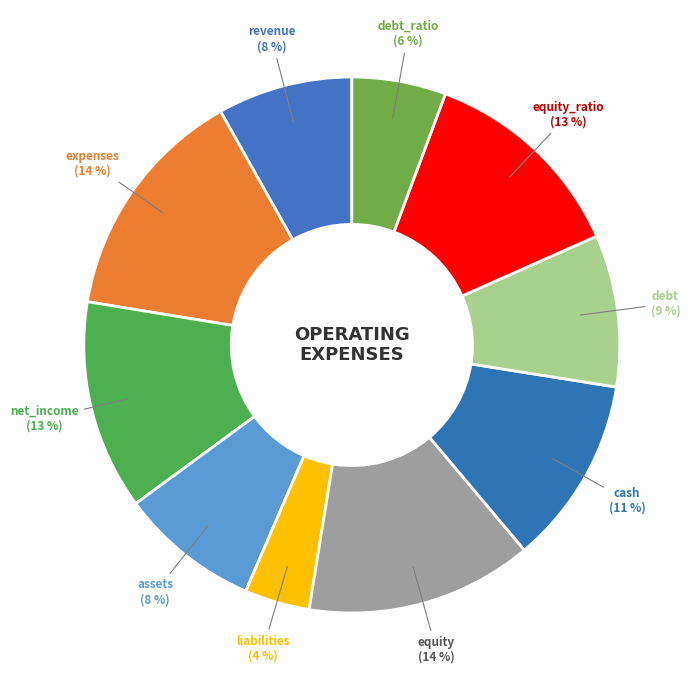

Does any single category account for the majority?

No